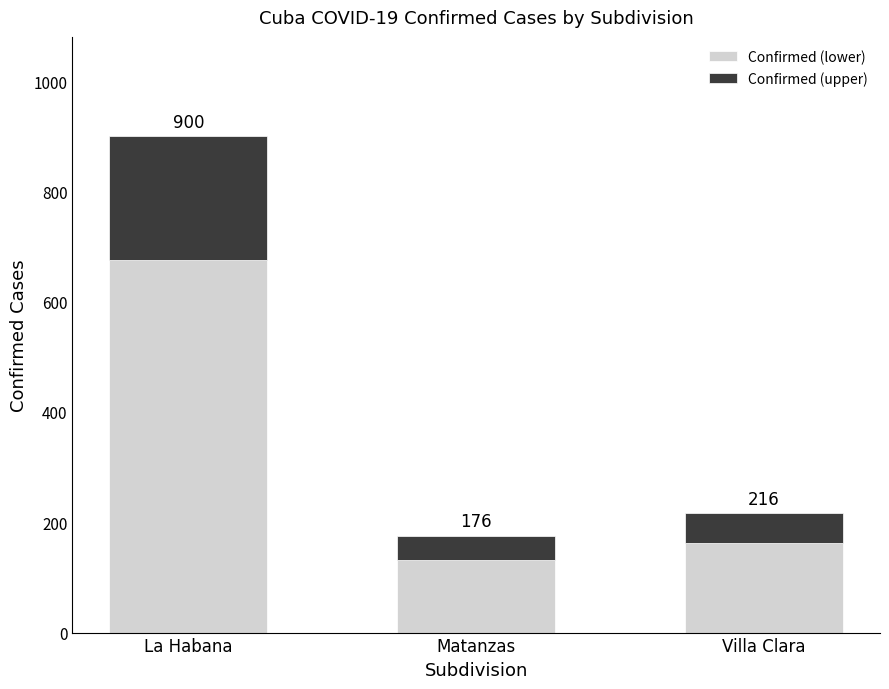

Are the bars horizontal?

No